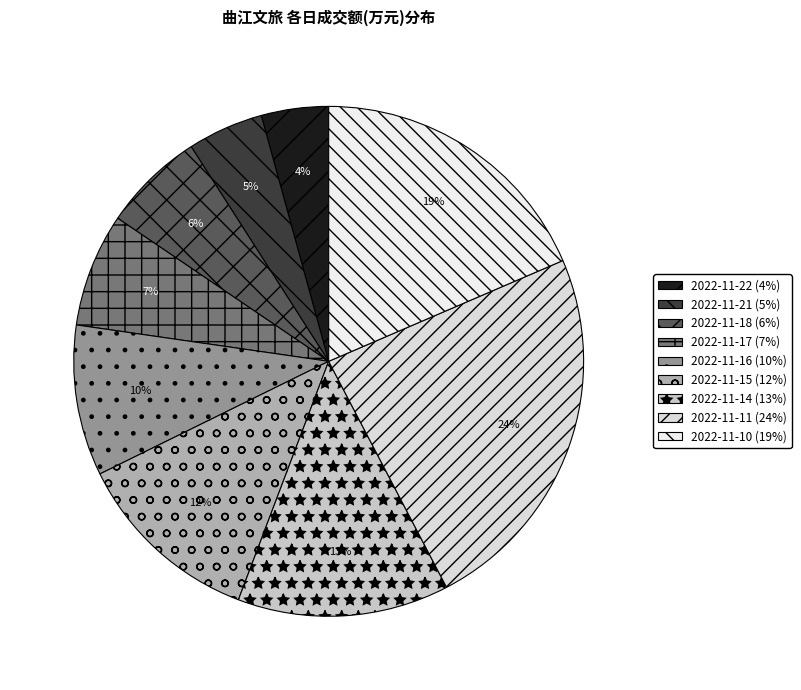

Rank the categories by value from lowest to highest.

2022-11-22, 2022-11-21, 2022-11-18, 2022-11-17, 2022-11-16, 2022-11-15, 2022-11-14, 2022-11-10, 2022-11-11